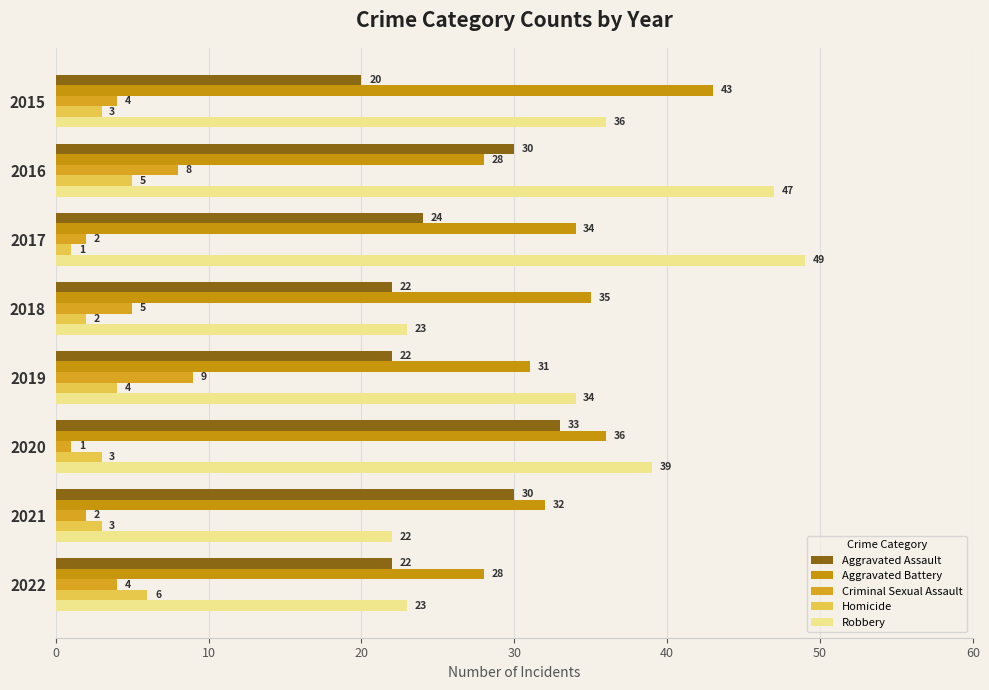

What are all the series names shown in the legend?

Aggravated Assault, Aggravated Battery, Criminal Sexual Assault, Homicide, Robbery